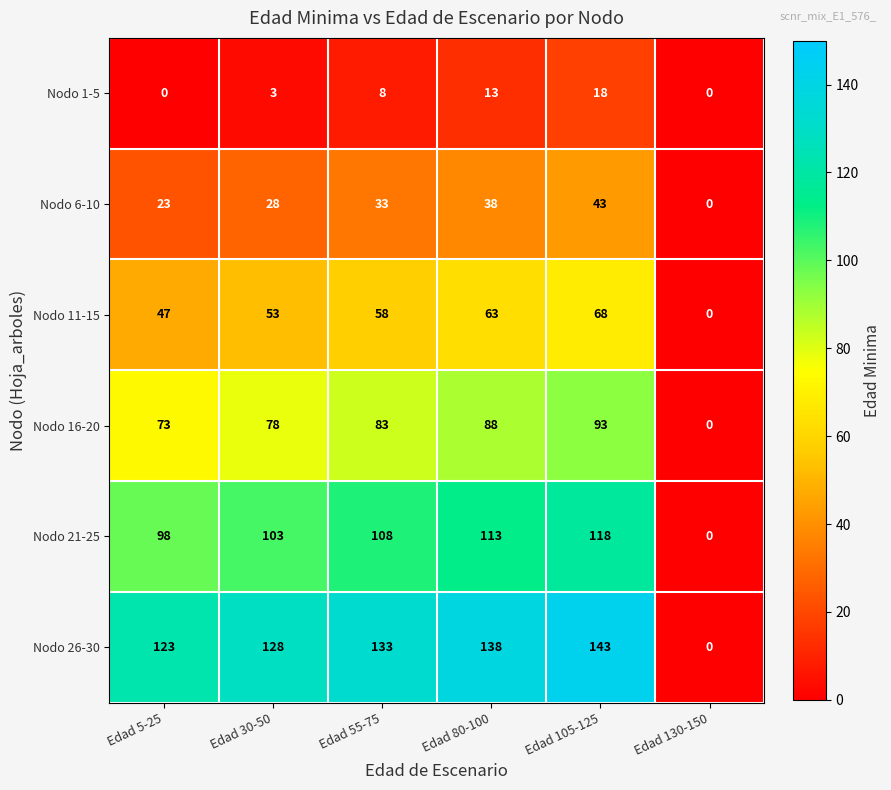

At how many categories does at least one series exceed 17?

5